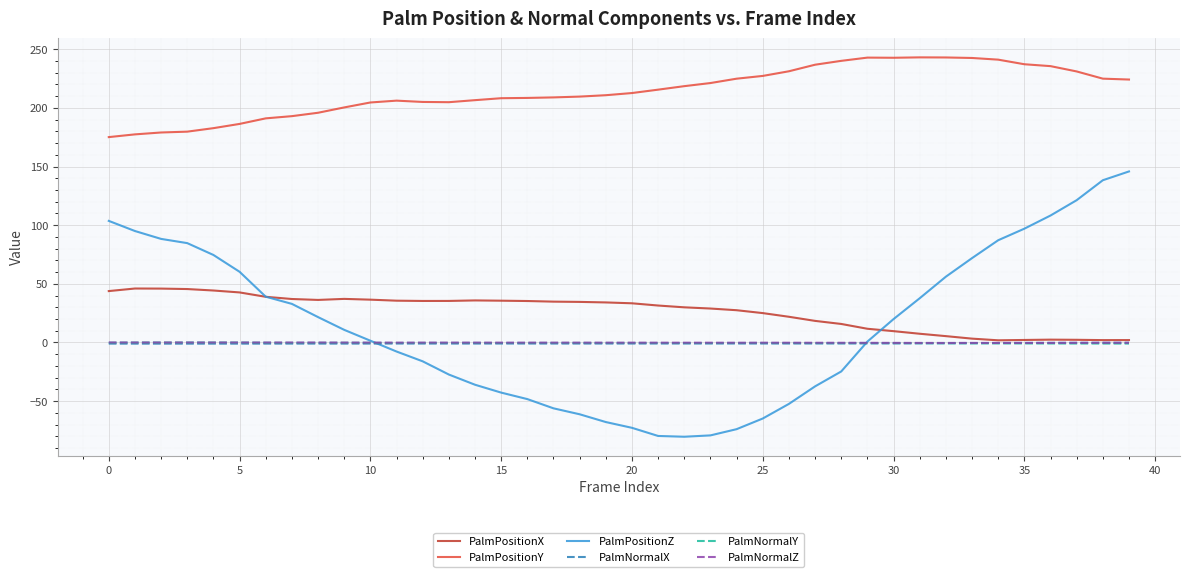

Which series has the largest total across all categories?

PalmPositionY